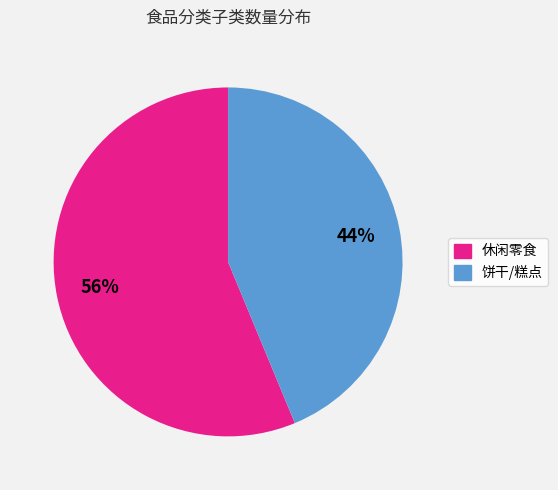

Is the sum of 饼干/糕点 and 休闲零食 greater than half?

Yes